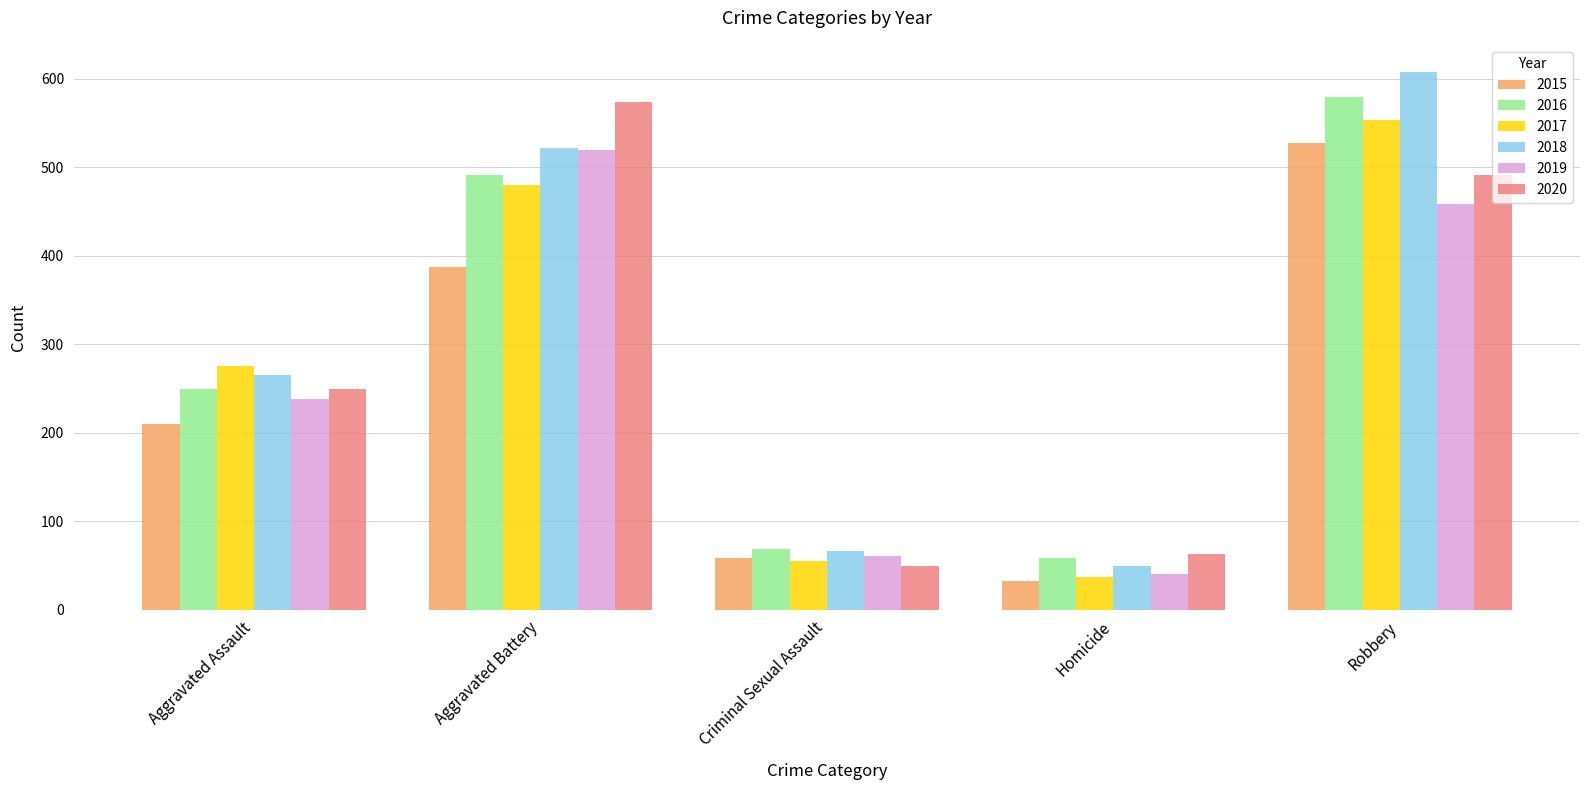

What is the label of the 3rd bar from the left?

Criminal Sexual Assault